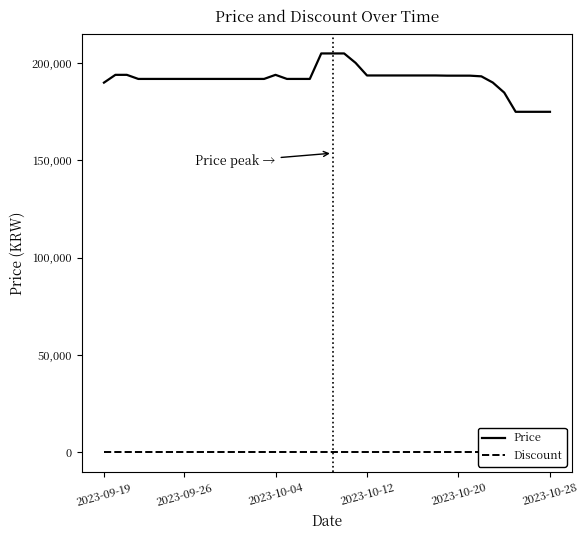

In Price, how many points are higher than both neighbors (excluding endpoints)?

1